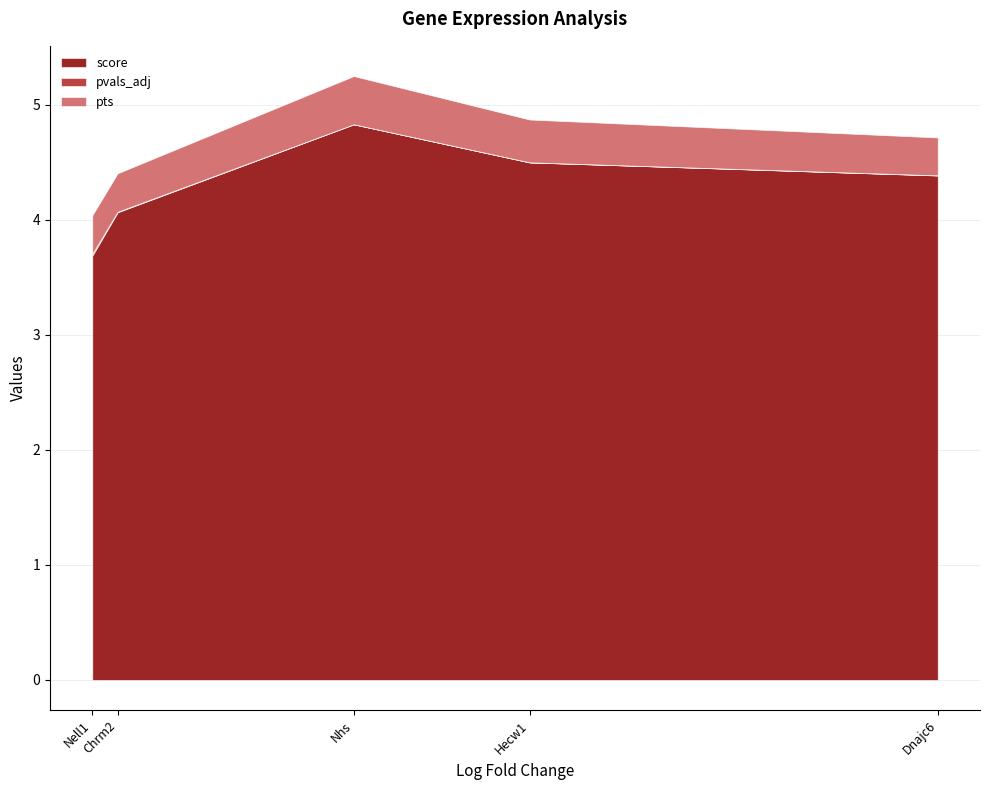

What is the label of the 3rd point from the left?

Nhs